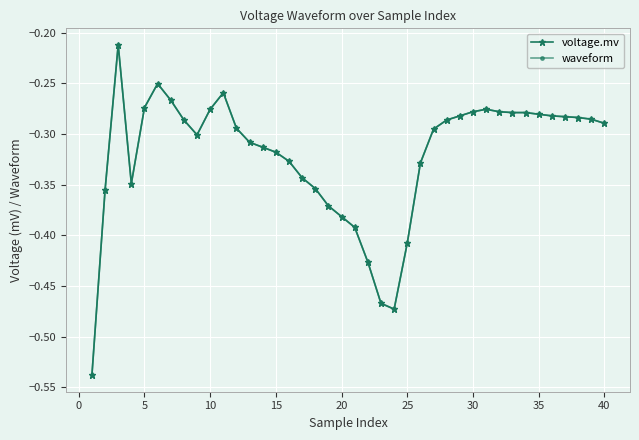

How many interior local valleys does the waveform series have?

3